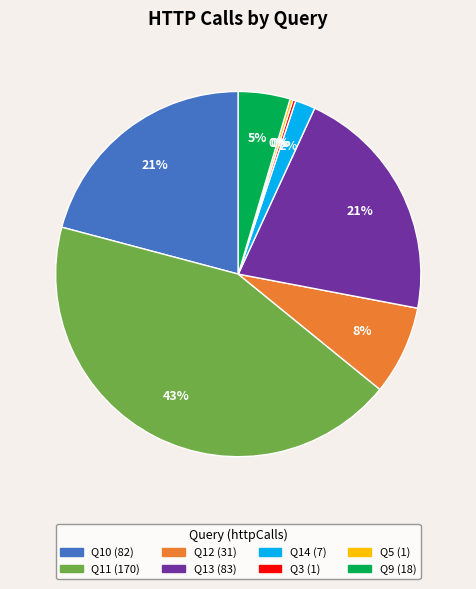

What is the largest slice in the pie chart?

Q11